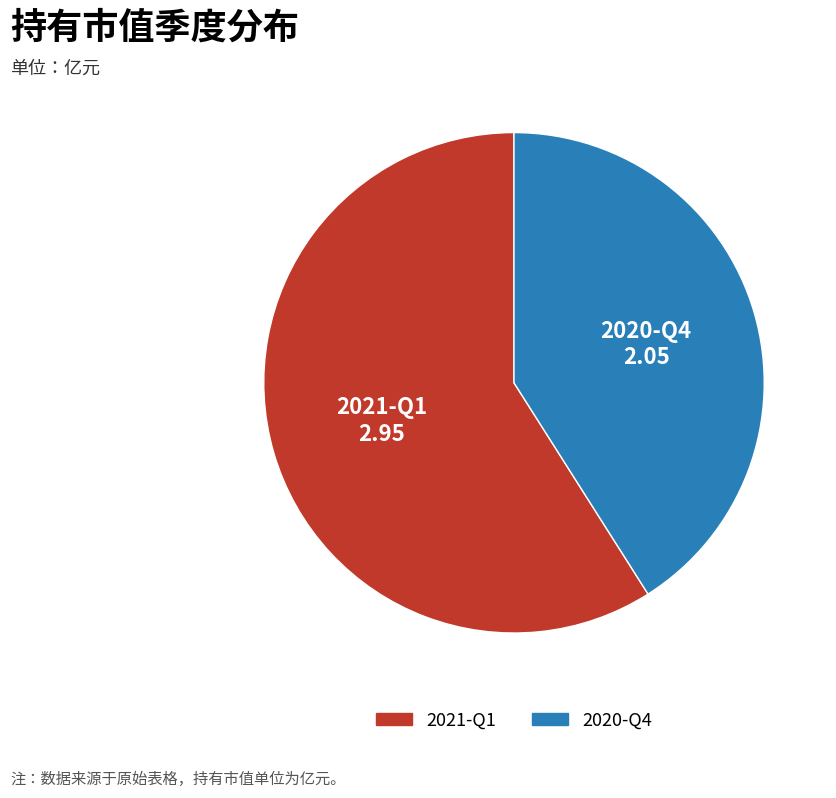

Which category has the smallest portion of the pie?

2020-Q4